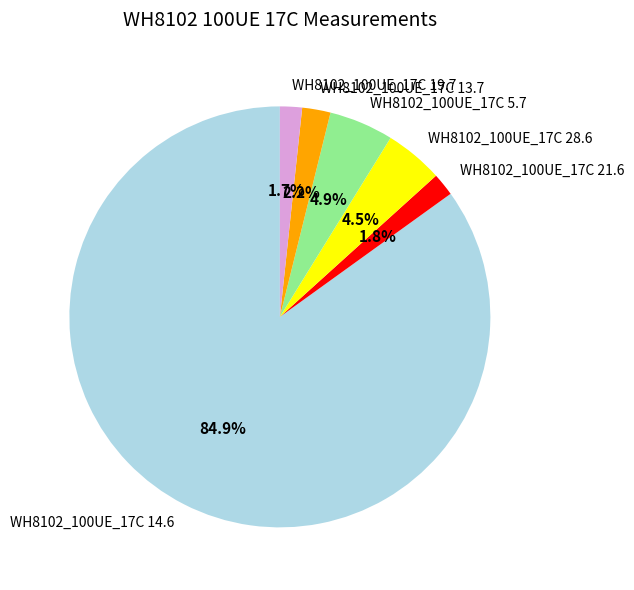

Which category has the biggest portion of the pie?

WH8102_100UE_17C 14.6